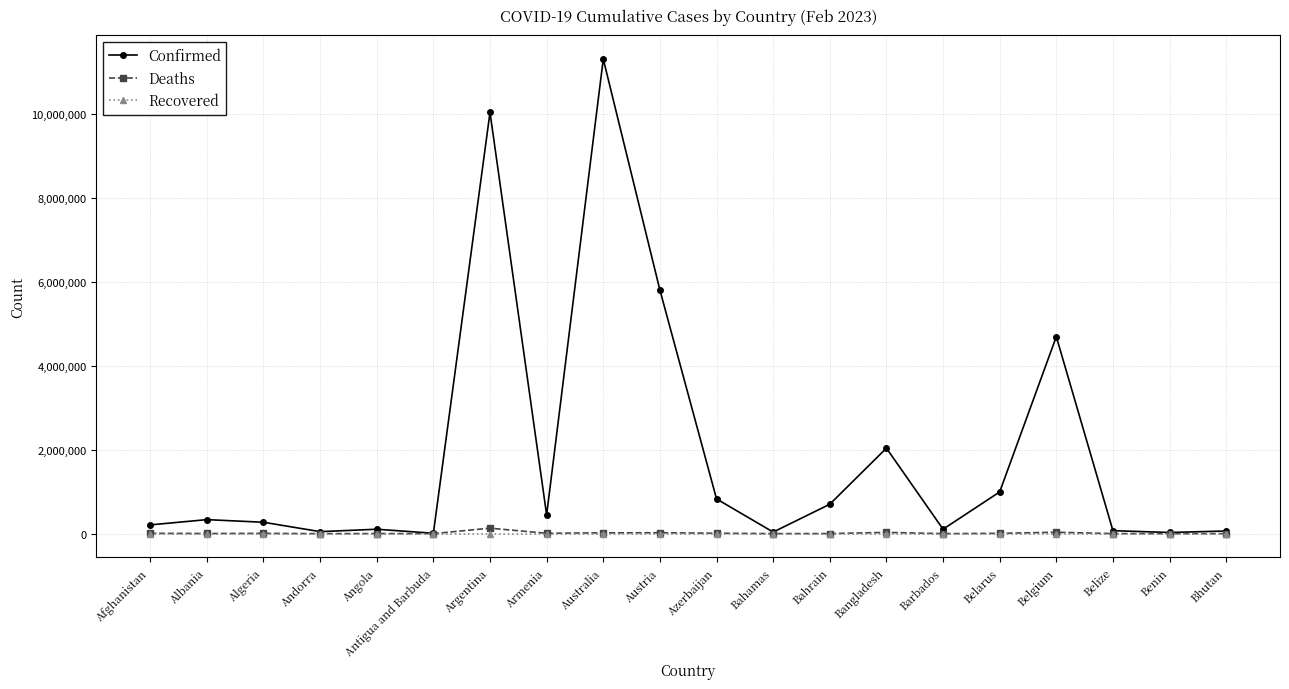

Which series changed the most between Argentina and Azerbaijan?

Confirmed